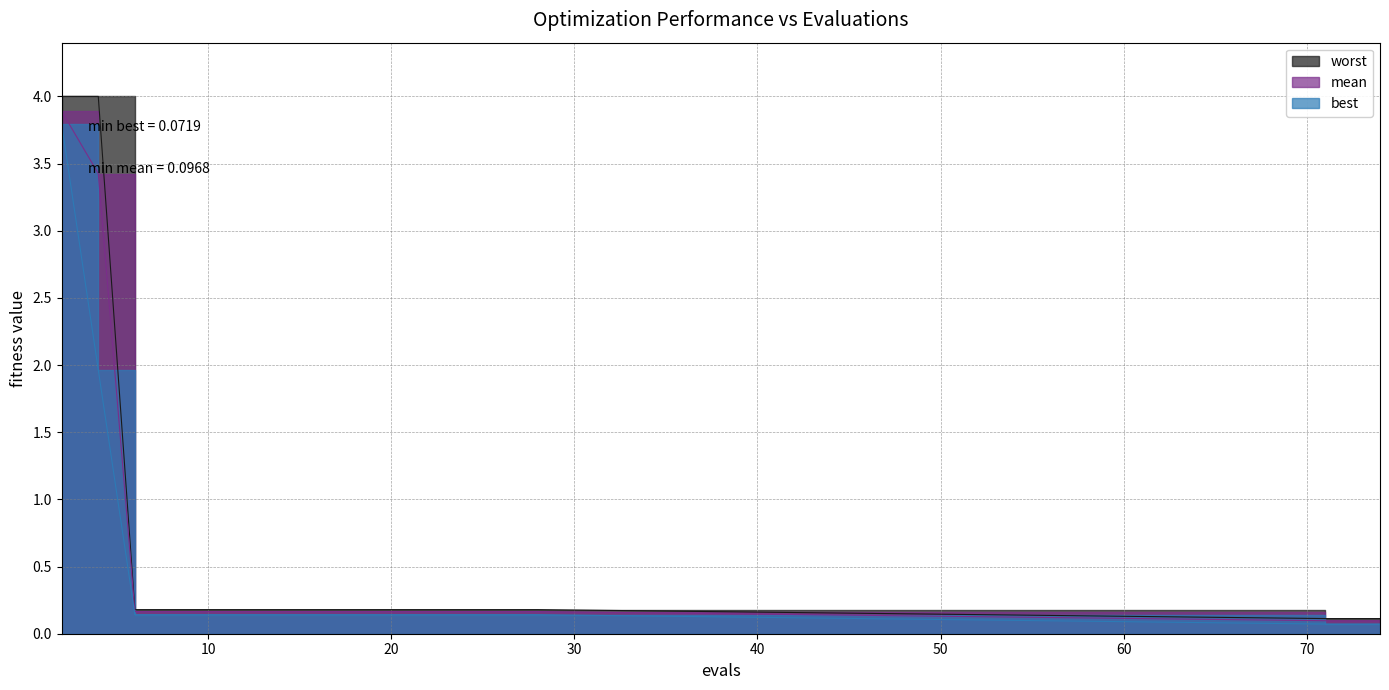

Which category has the lowest value in the best series?

71